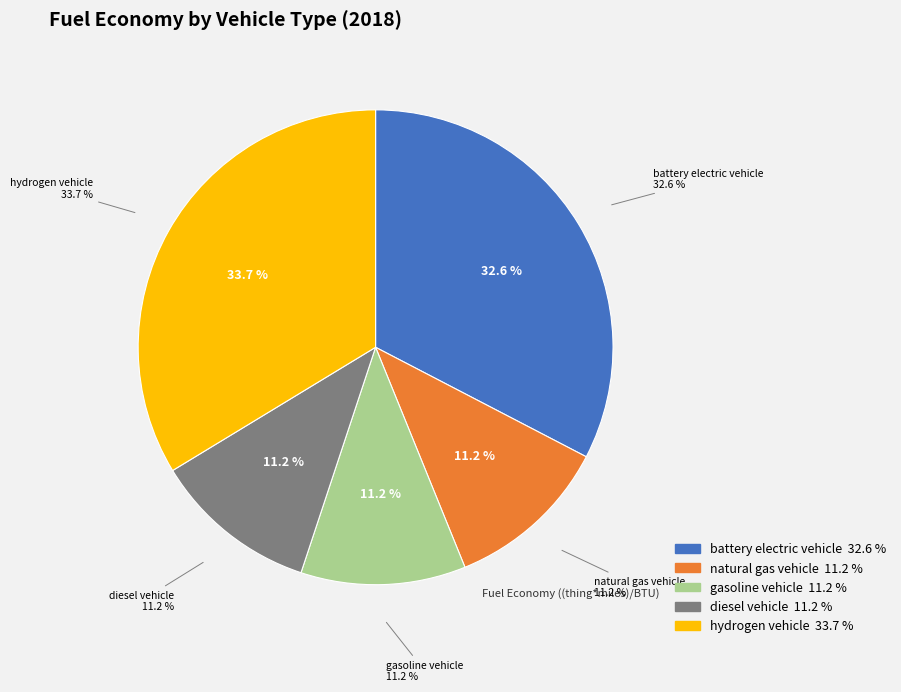

Combined, what portion of the pie is diesel vehicle and natural gas vehicle?

22.5%